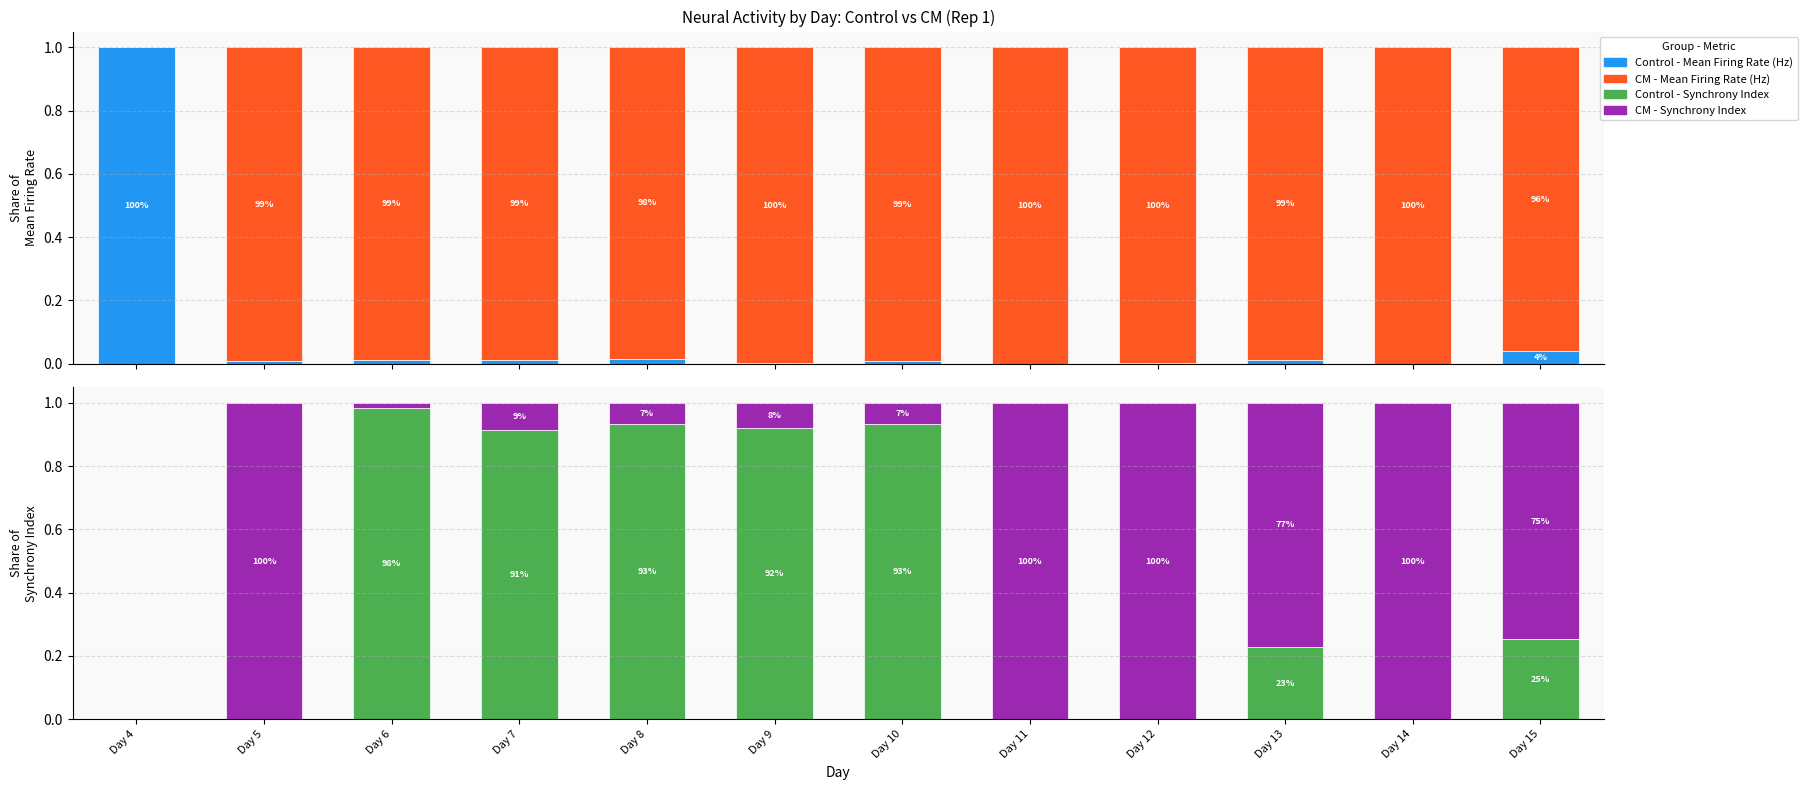

Reading left to right, what are all the values shown in this chart?

Control - Mean Firing Rate (Hz): Day 4=1.0	Day 5=0.0	Day 6=0.0	Day 7=0.0	Day 8=0.0	Day 9=0.0	Day 10=0.0	Day 11=0.0	Day 12=0.0	Day 13=0.0	Day 14=0.0	Day 15=0.0
CM - Mean Firing Rate (Hz): Day 4=0.0	Day 5=1.0	Day 6=1.0	Day 7=1.0	Day 8=1.0	Day 9=1.0	Day 10=1.0	Day 11=1.0	Day 12=1.0	Day 13=1.0	Day 14=1.0	Day 15=1.0
Control - Synchrony Index: Day 4=0.0	Day 5=0.0	Day 6=1.0	Day 7=0.9	Day 8=0.9	Day 9=0.9	Day 10=0.9	Day 11=0.0	Day 12=0.0	Day 13=0.2	Day 14=0.0	Day 15=0.3
CM - Synchrony Index: Day 4=0.0	Day 5=1.0	Day 6=0.0	Day 7=0.1	Day 8=0.1	Day 9=0.1	Day 10=0.1	Day 11=1.0	Day 12=1.0	Day 13=0.8	Day 14=1.0	Day 15=0.7